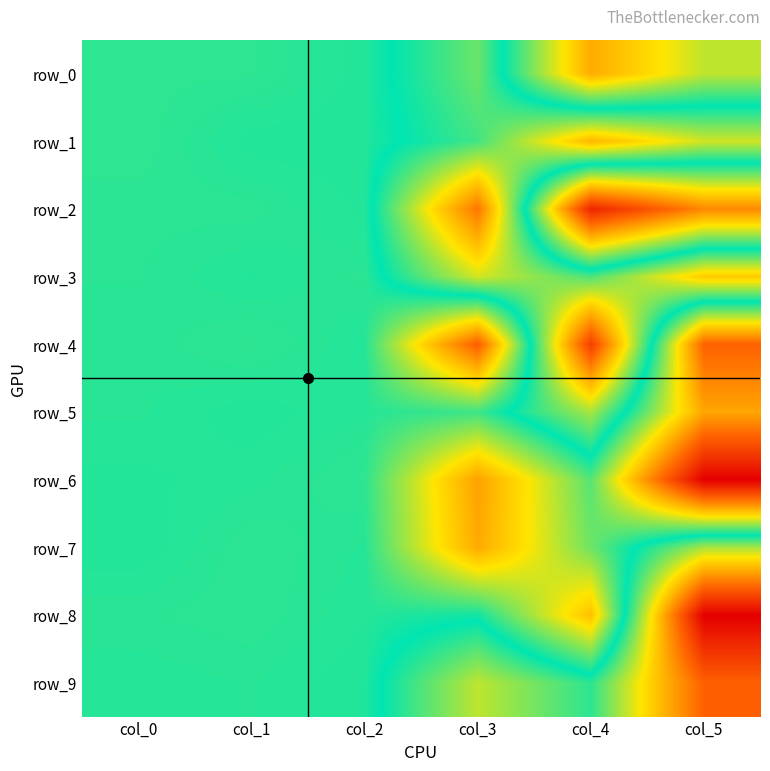

Count the number of categories in the chart.

6